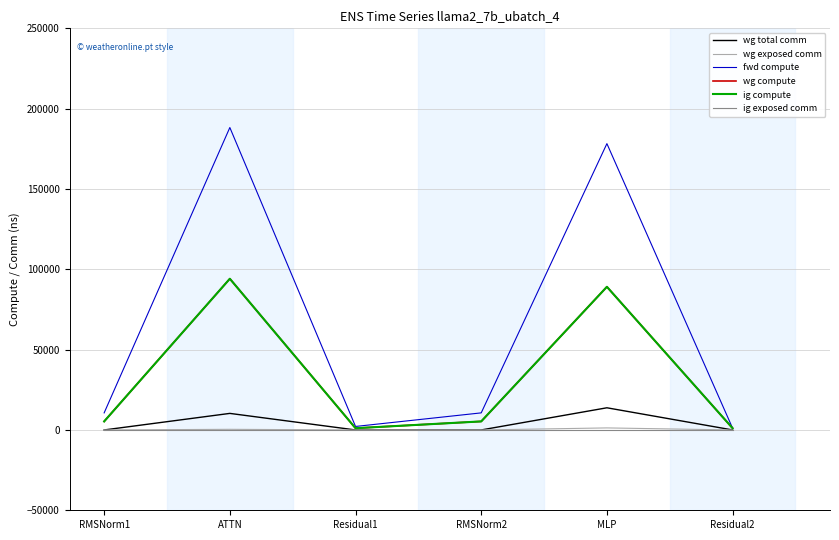

Does the chart display data point markers on the line(s)?

No